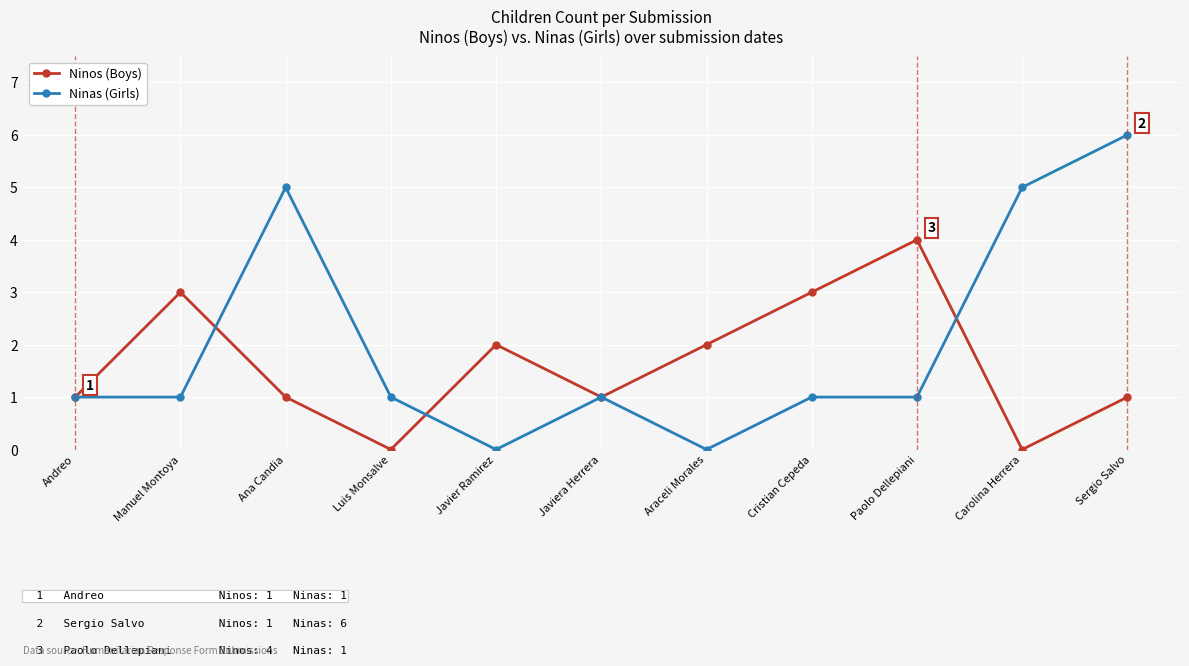

Rank the series at Paolo Dellepiani from lowest to highest value.

Ninas (Girls), Ninos (Boys)